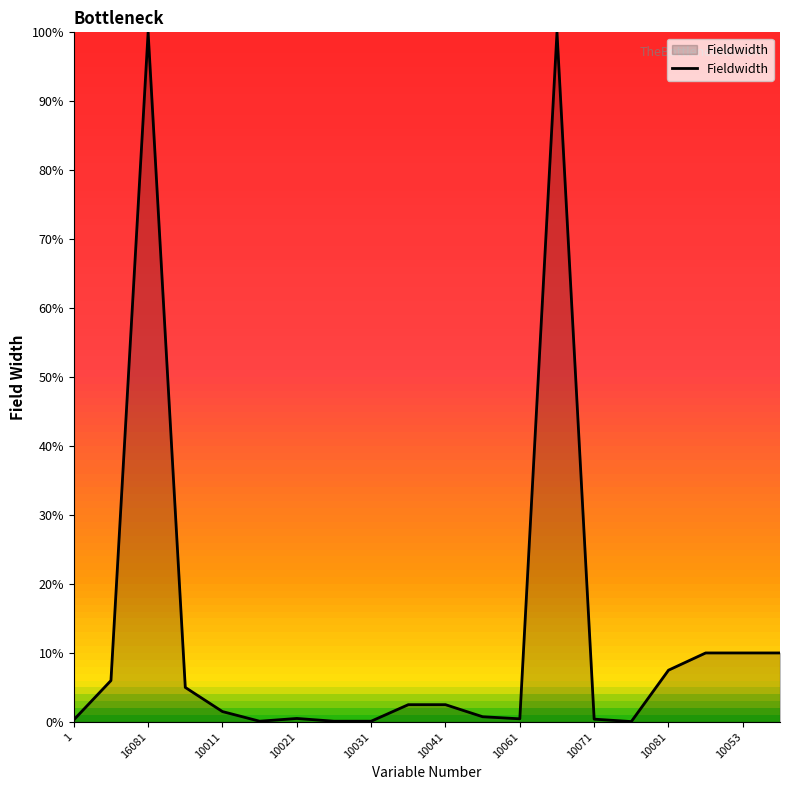

Does the chart have visible grid lines?

No